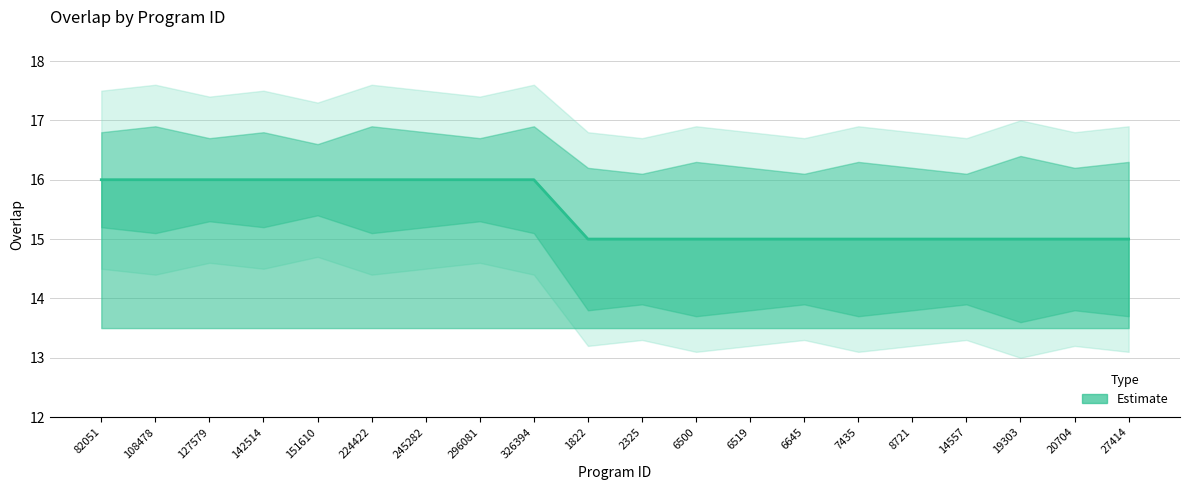

The chart shows a value of 27 at 151610. True or false?

False